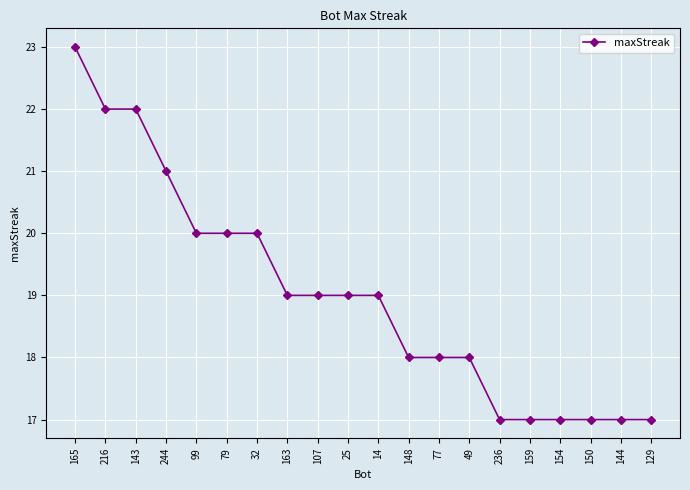

Which has a higher value, 216 or 99?

216